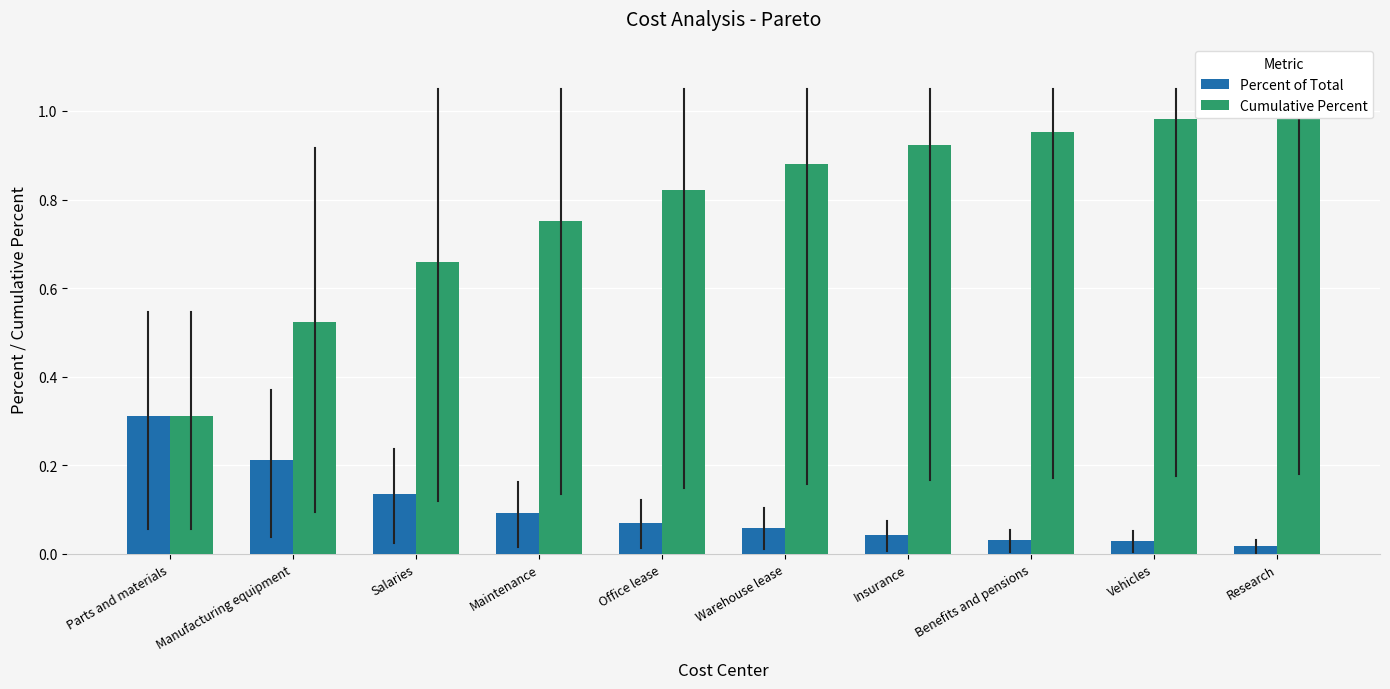

What position from the left is Warehouse lease?

6